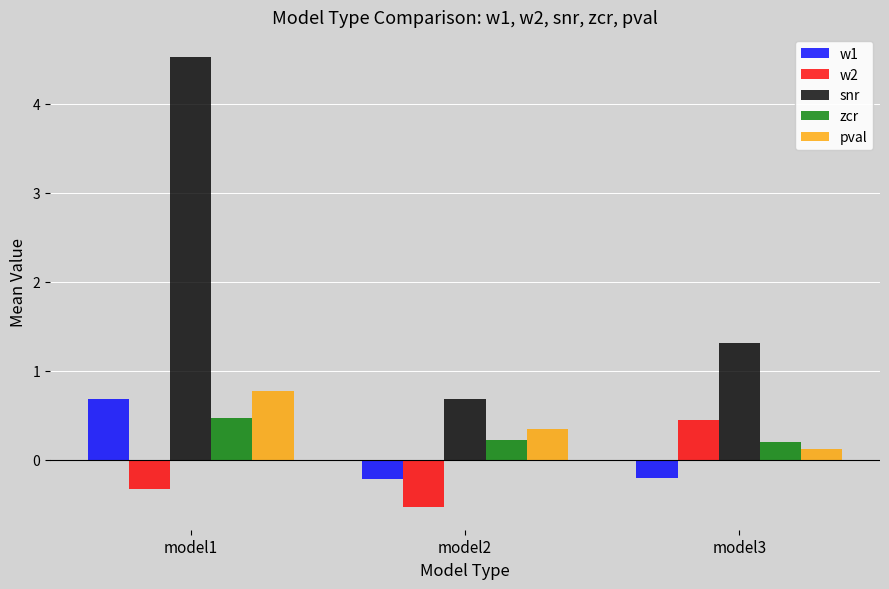

What value does the pval series have at model3?

0.1